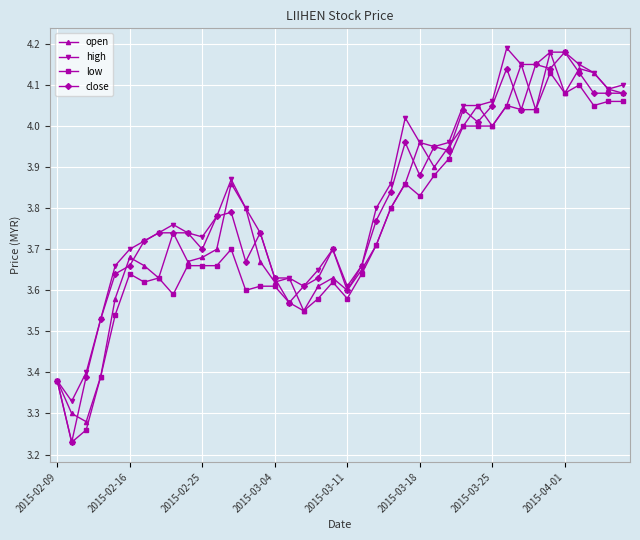

True or false: low has more than 1 interior local peaks.

True